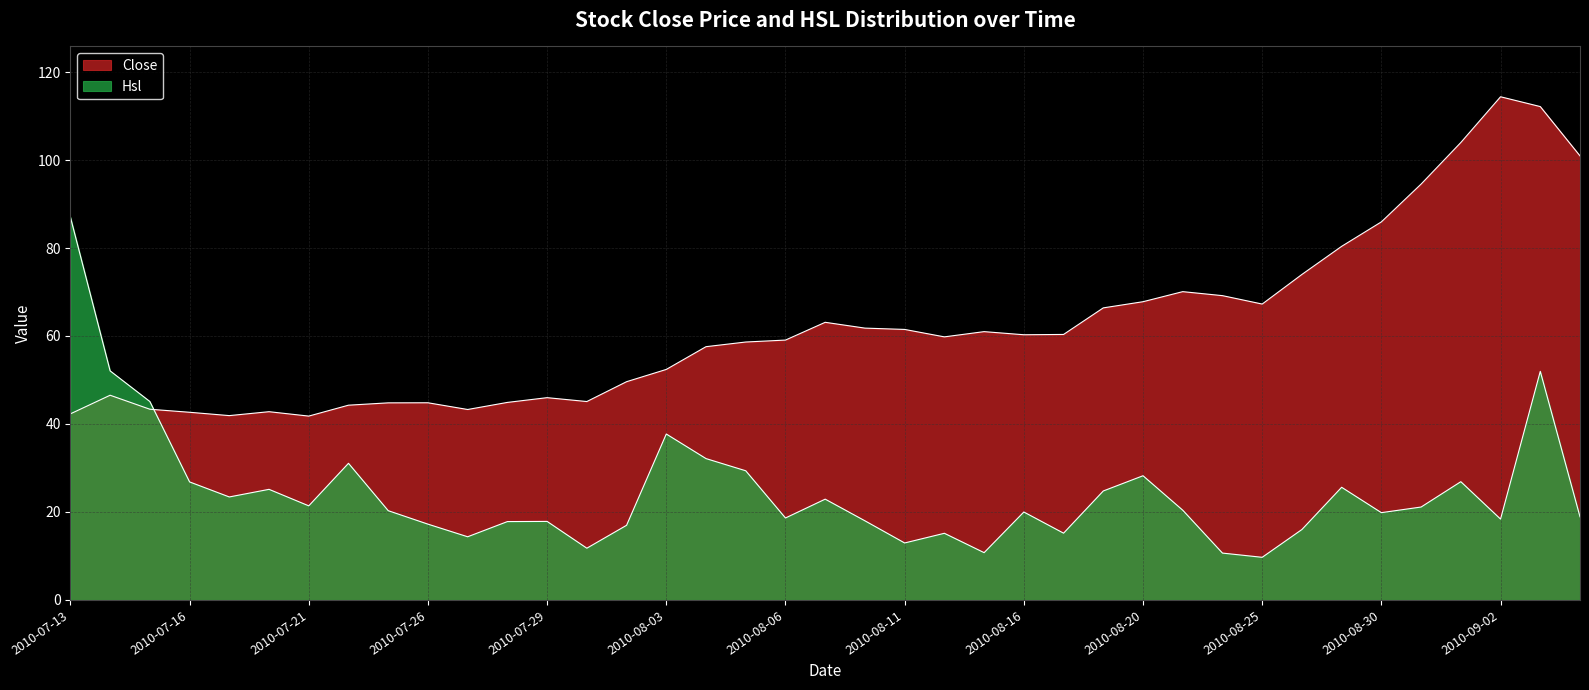

True or false: Close and Hsl intersect in this chart.

True